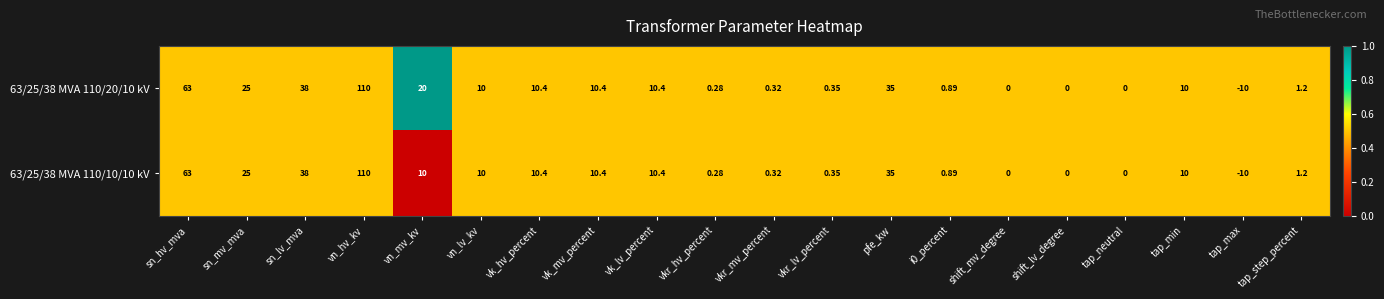

Which series has the largest total across all categories?

63/25/38 MVA 110/20/10 kV